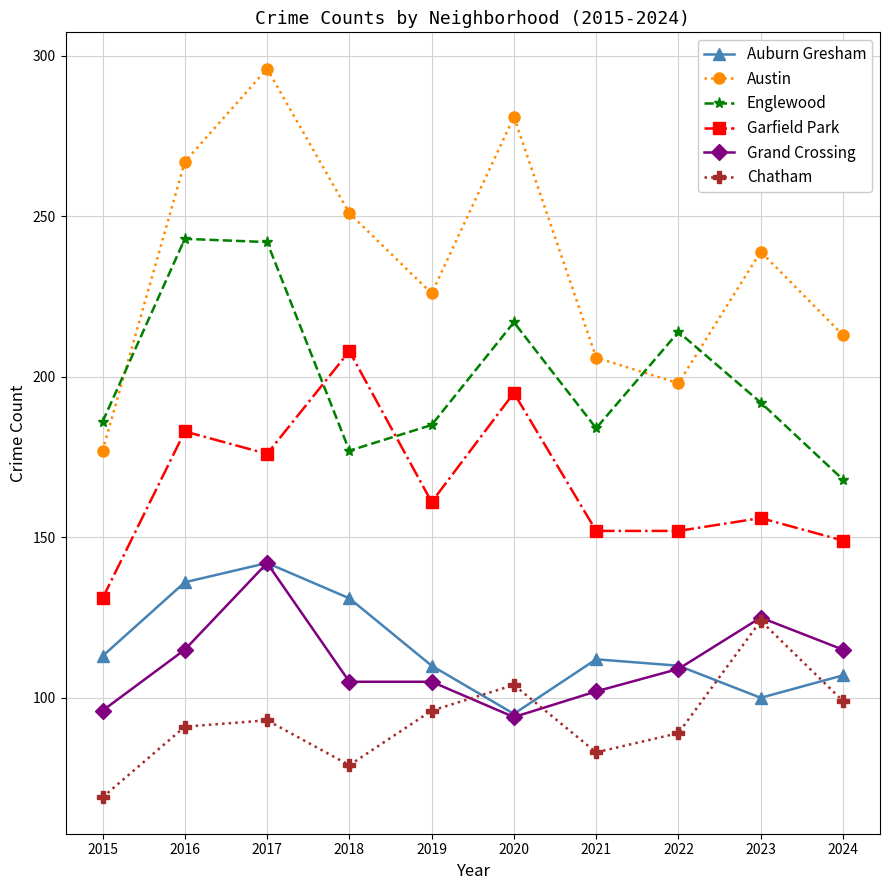

At which category is the sum across all series the highest?

2017